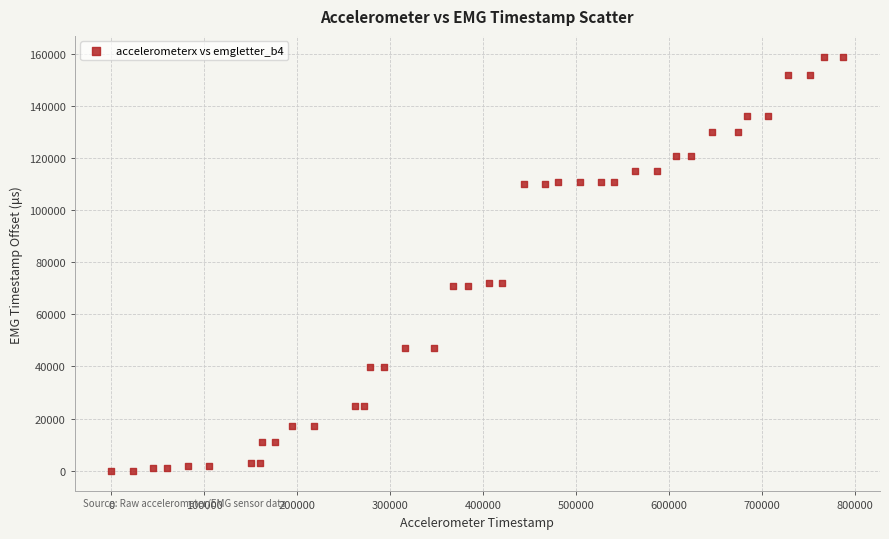

What is the range of Y values (max minus min)?

158903